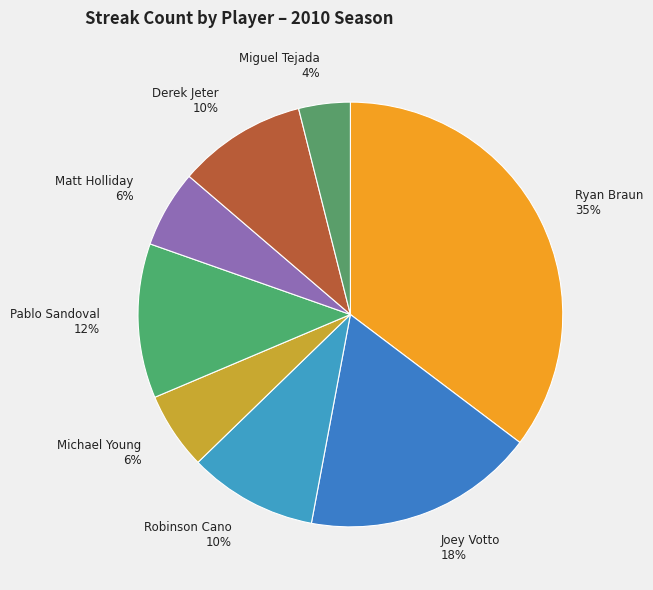

To the nearest percent, what percentage of the pie is Miguel Tejada 4%?

4%